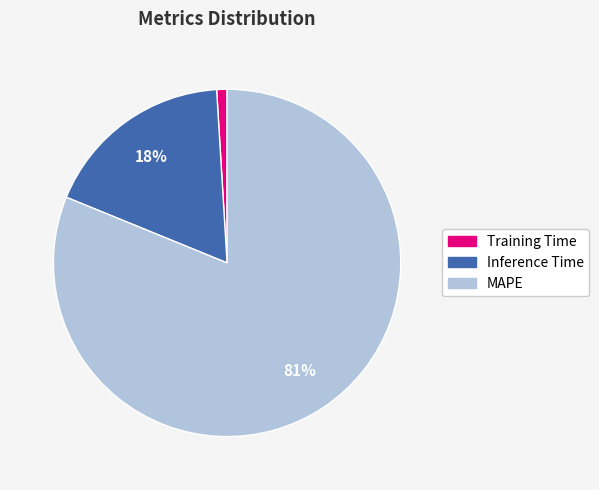

How many slices are in this pie chart?

3